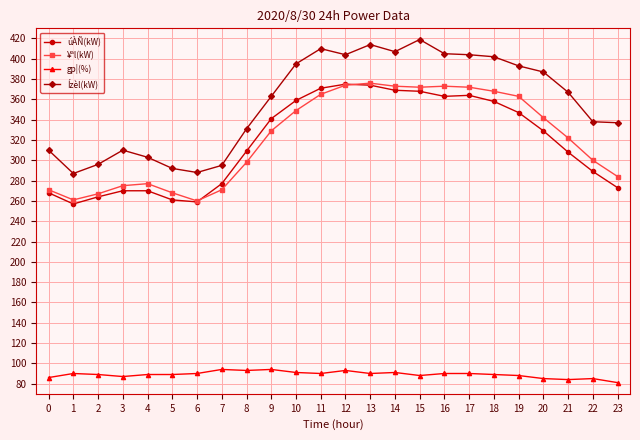

Which label corresponds to the smallest value in the chart?

23